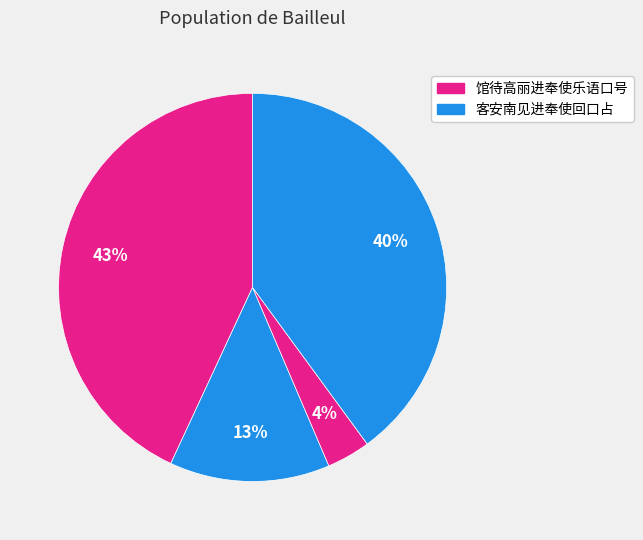

Count the number of slices in the pie.

4